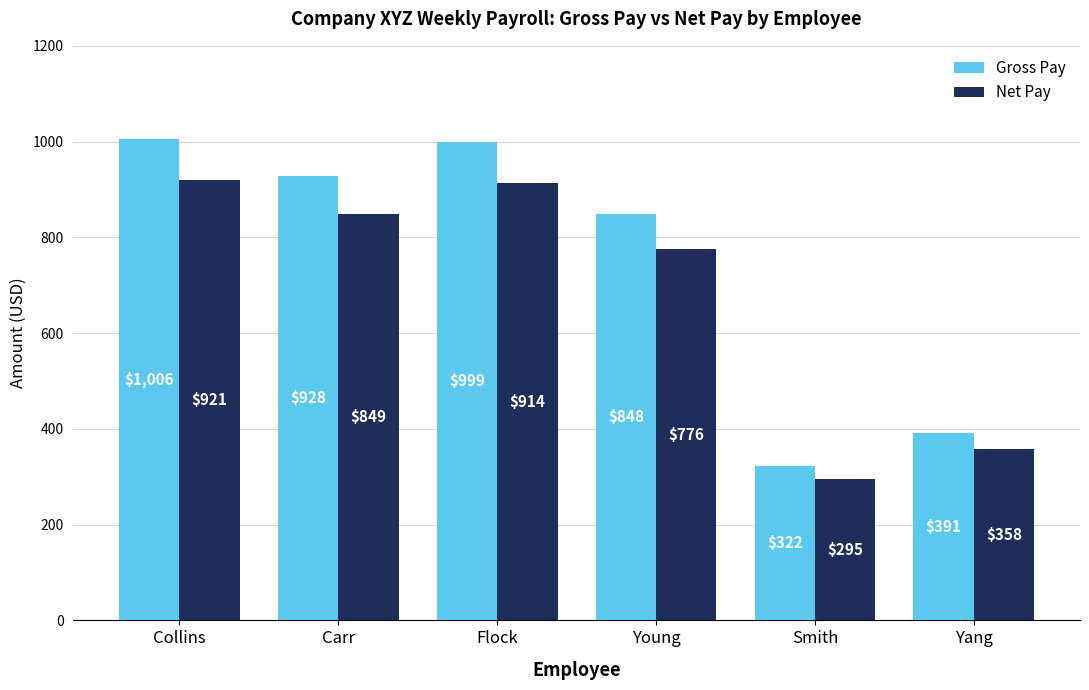

At which category does the chart reach its peak across all series?

Collins